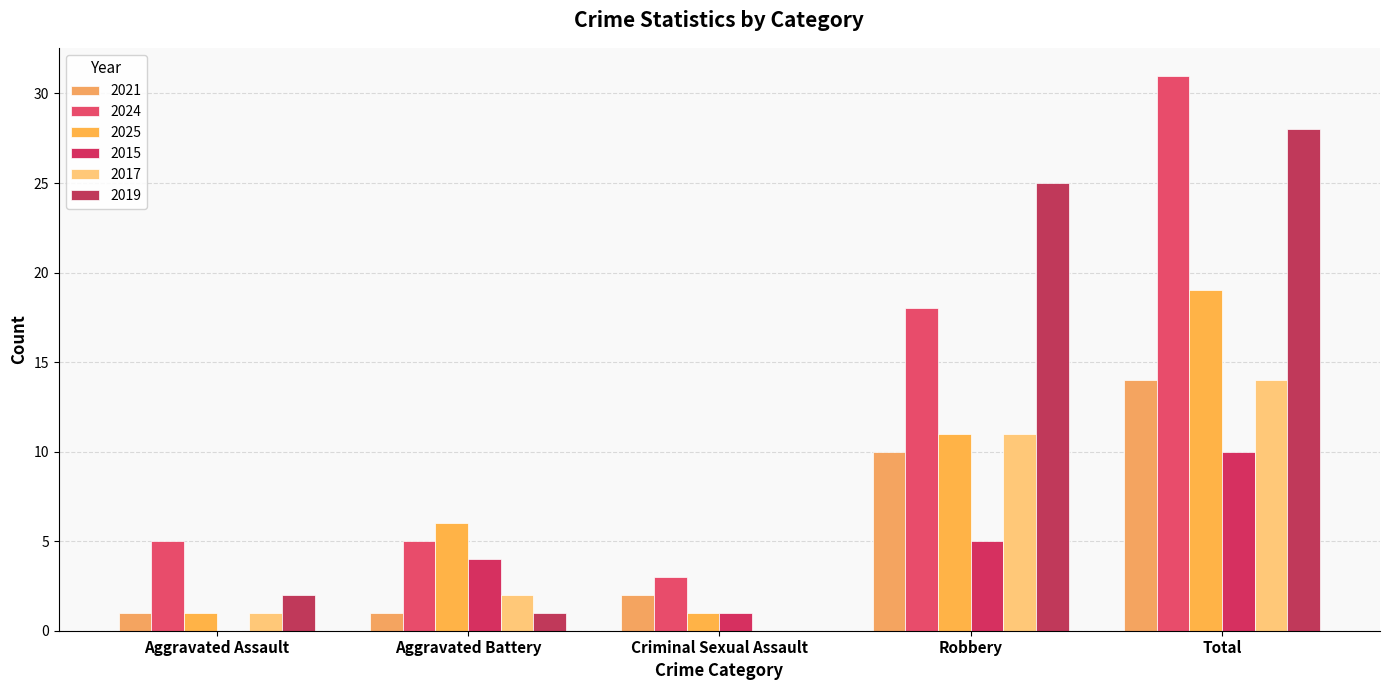

The 2024 series shows 31 at Total. True or false?

True